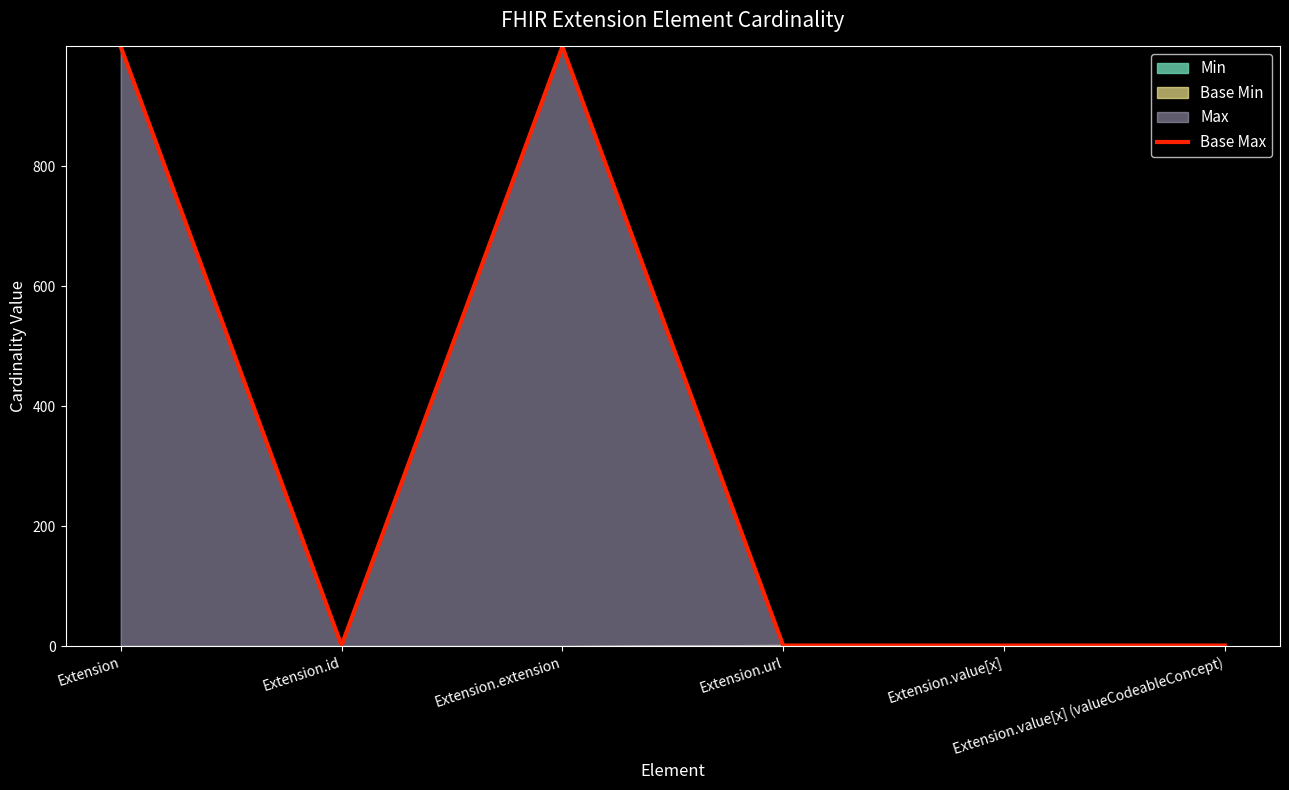

Rank the categories by value from lowest to highest.

Extension.id, Extension.url, Extension.value[x], Extension.value[x] (valueCodeableConcept), Extension, Extension.extension